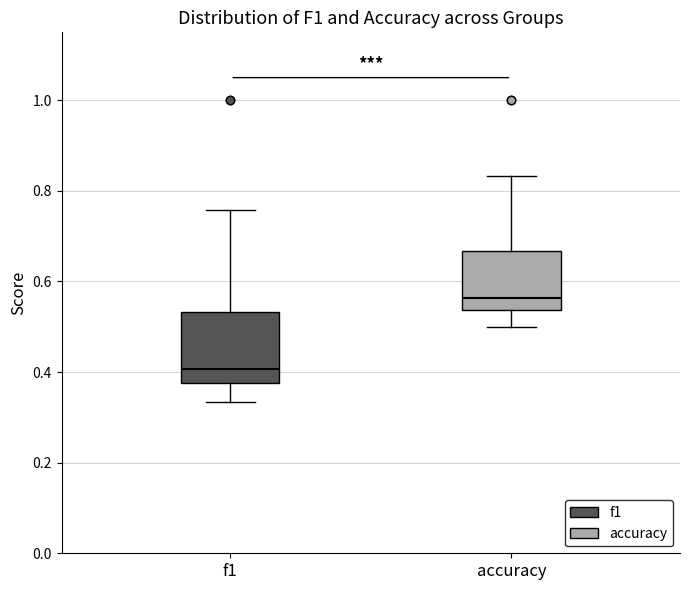

Where does the median line of the box for f1 sit on the y-axis? The values are not printed on the chart, so give them approximately, as read against the axis.

0.40